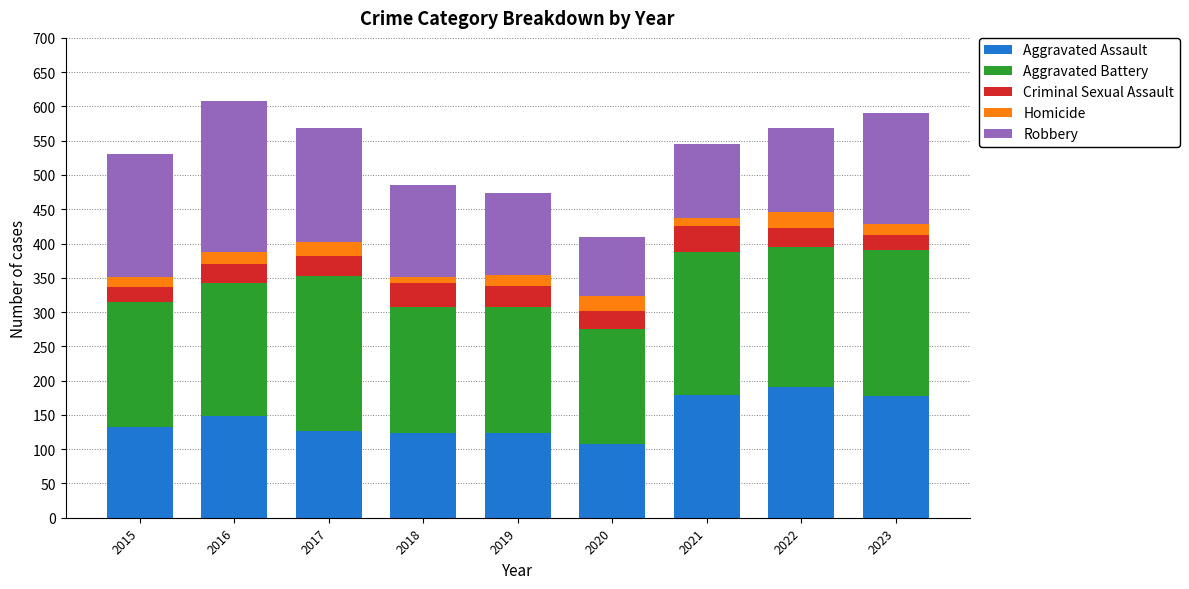

The Aggravated Assault series shows 259 at 2016. True or false?

False